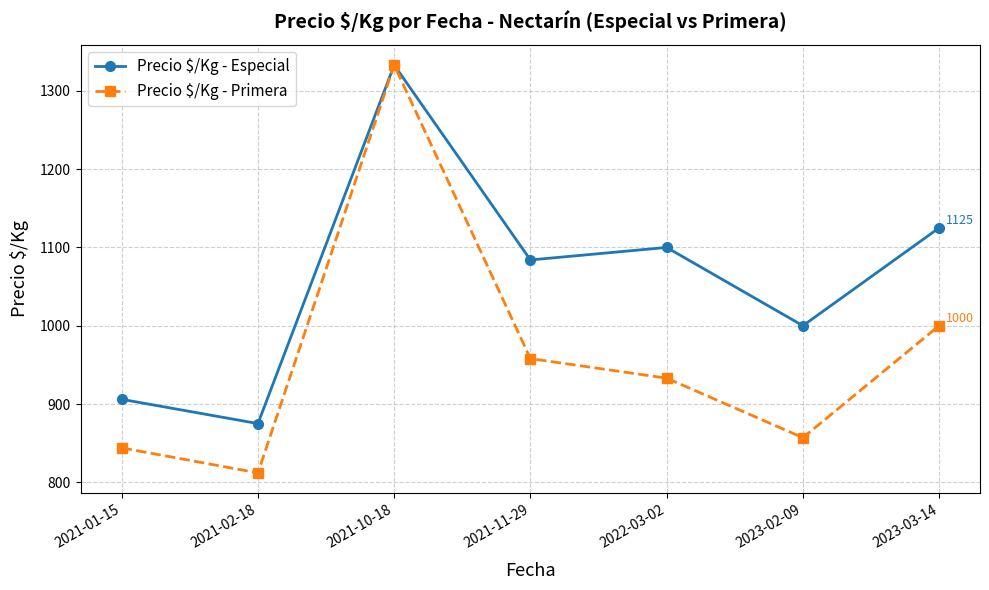

At how many categories does at least one series exceed 1145?

1